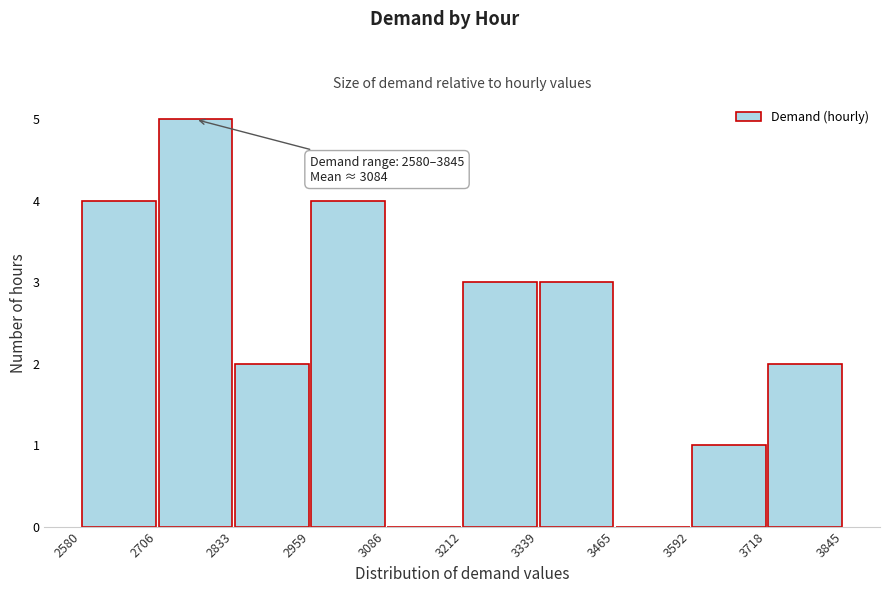

Over which range of the x-axis is the bar tallest?

2706 to 2833